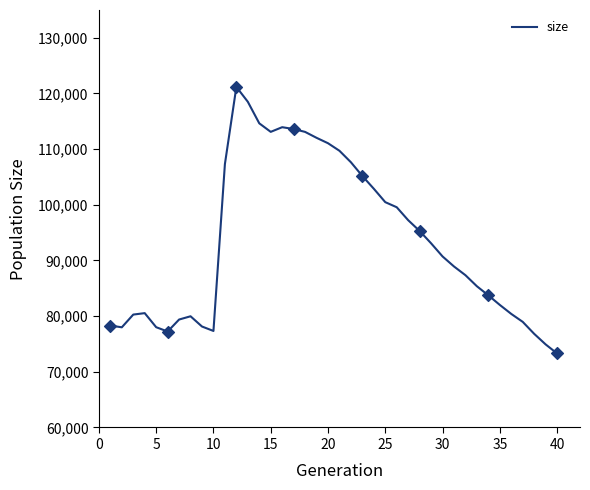

What is the greatest value displayed?

121184